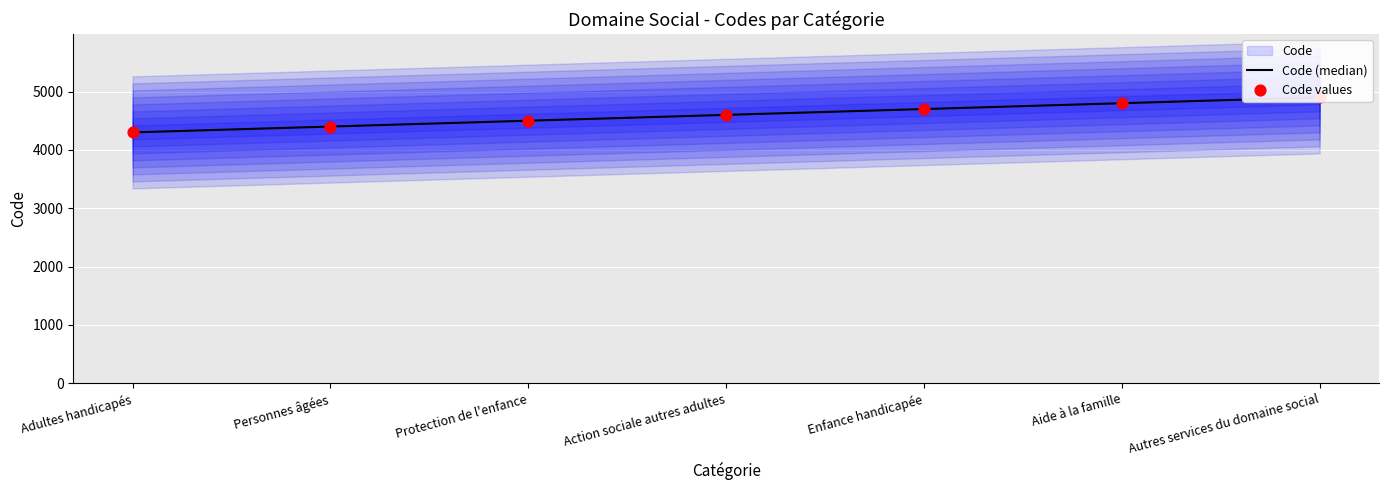

Which series has the largest total across all categories?

Code (median)